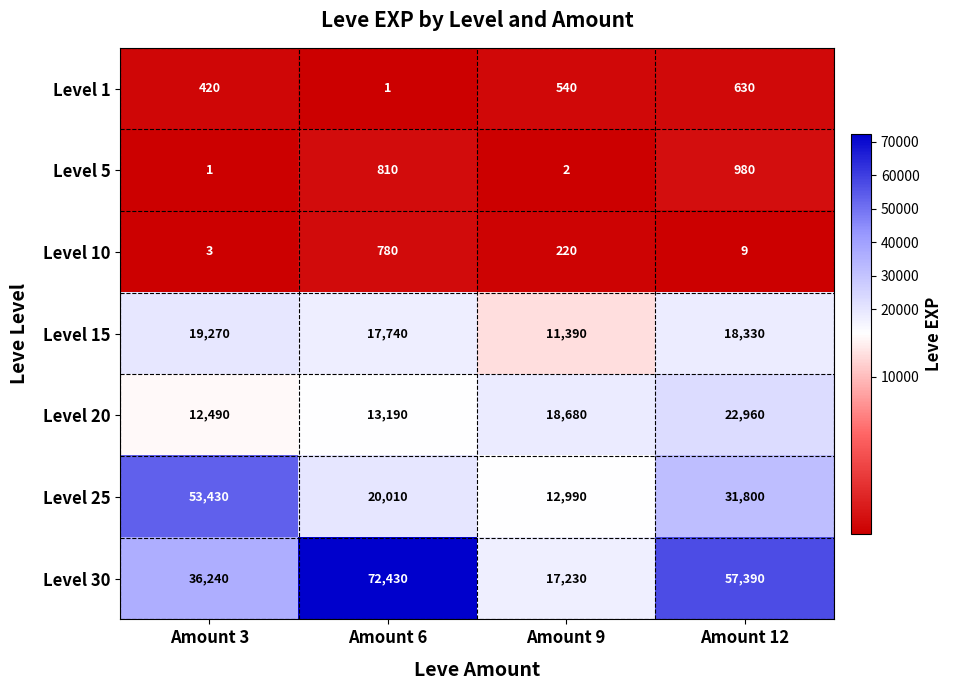

Between Amount 3 and Amount 6, which series saw the biggest shift?

Level 30